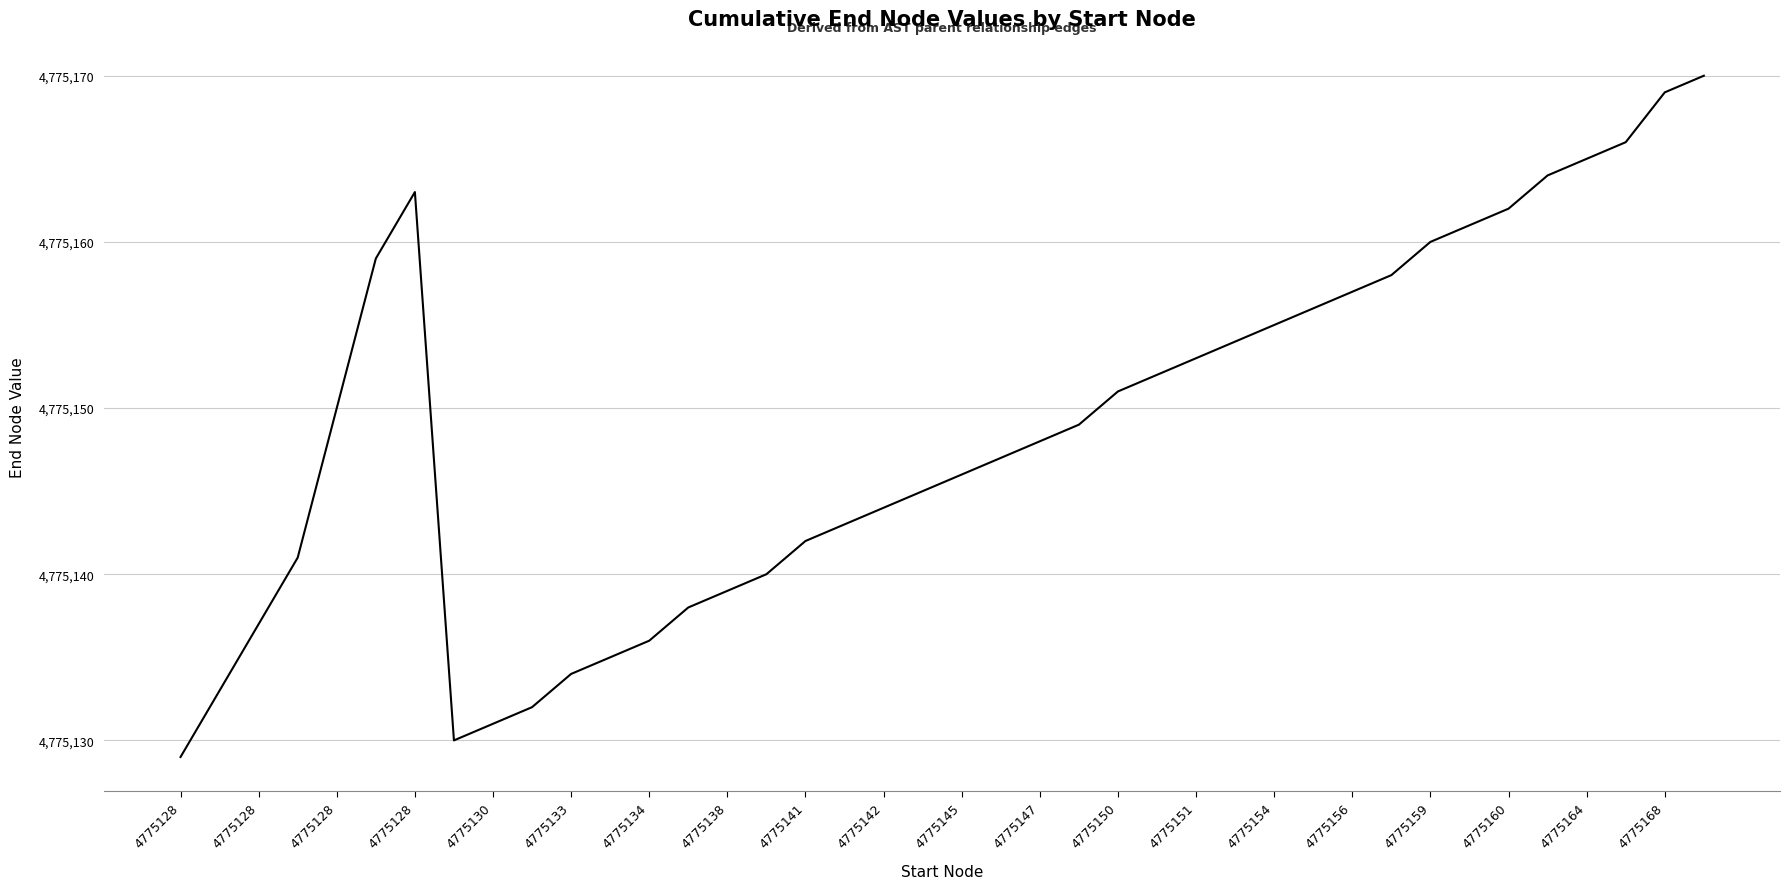

Does the chart display data point markers on the line(s)?

No